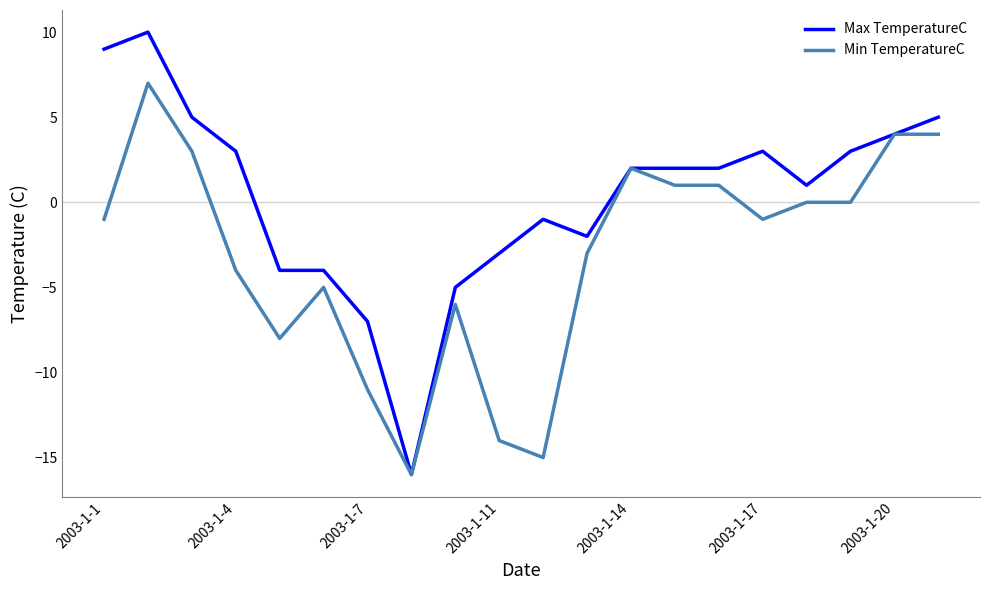

Which series has the widest spread of values?

Max TemperatureC